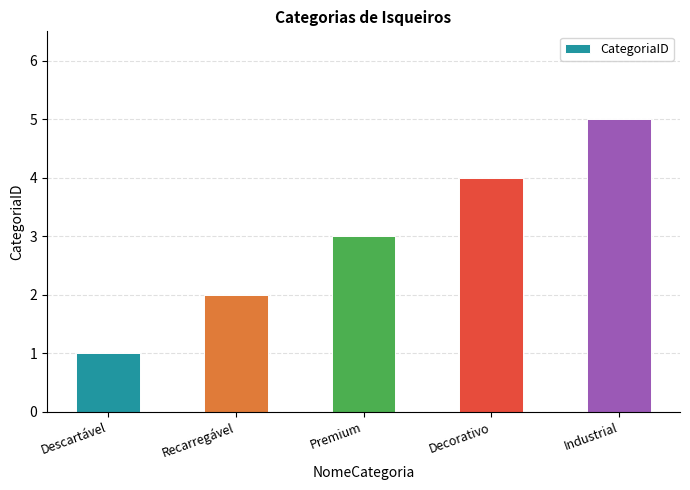

True or false: the data shows 5 at Premium.

False